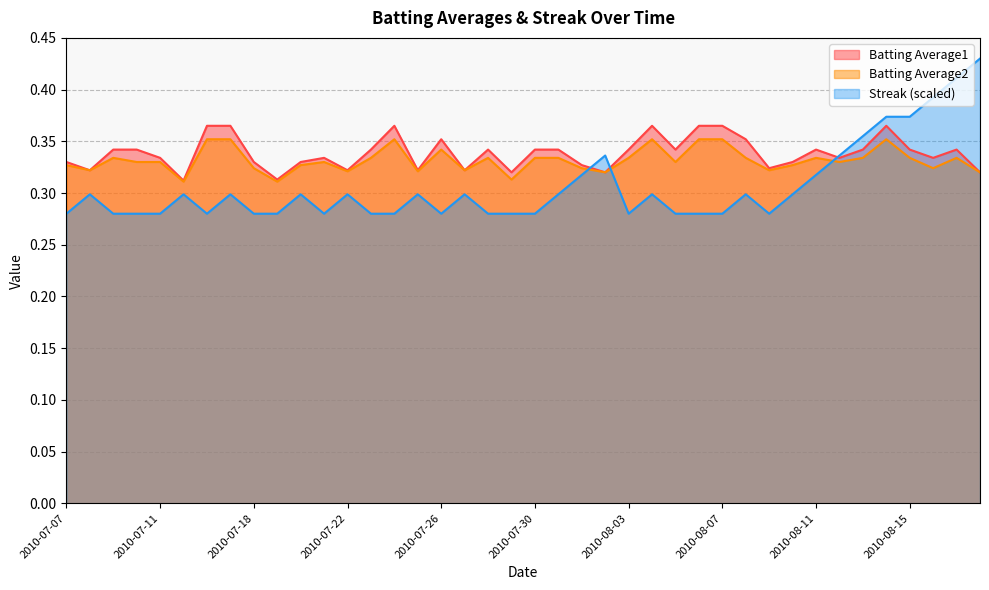

What is the average value of the Batting Average1 series?

0.3